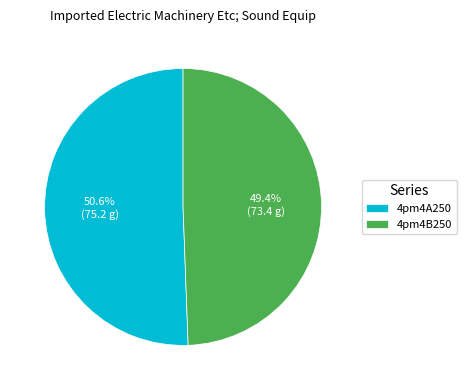

Which category has the smallest portion of the pie?

4pm4B250